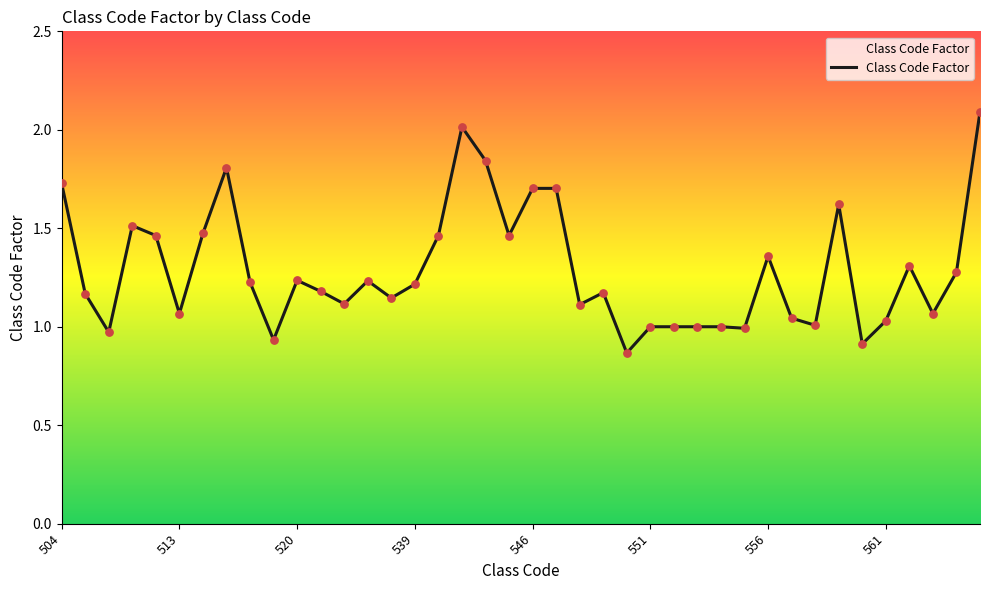

What is the greatest value displayed?

2.1